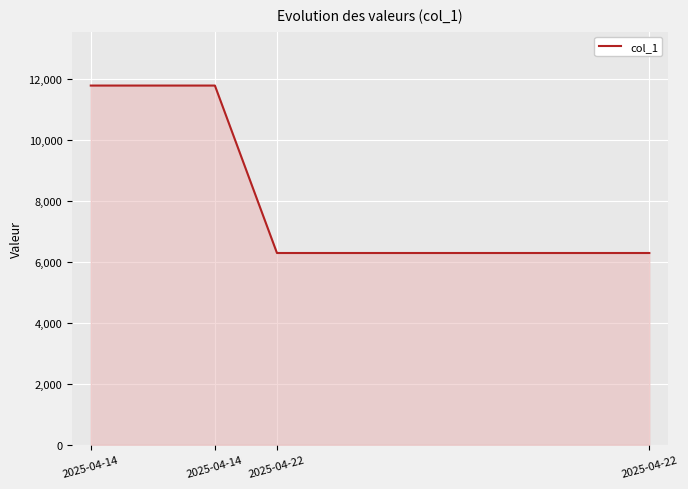

How many lines are shown in the chart?

1